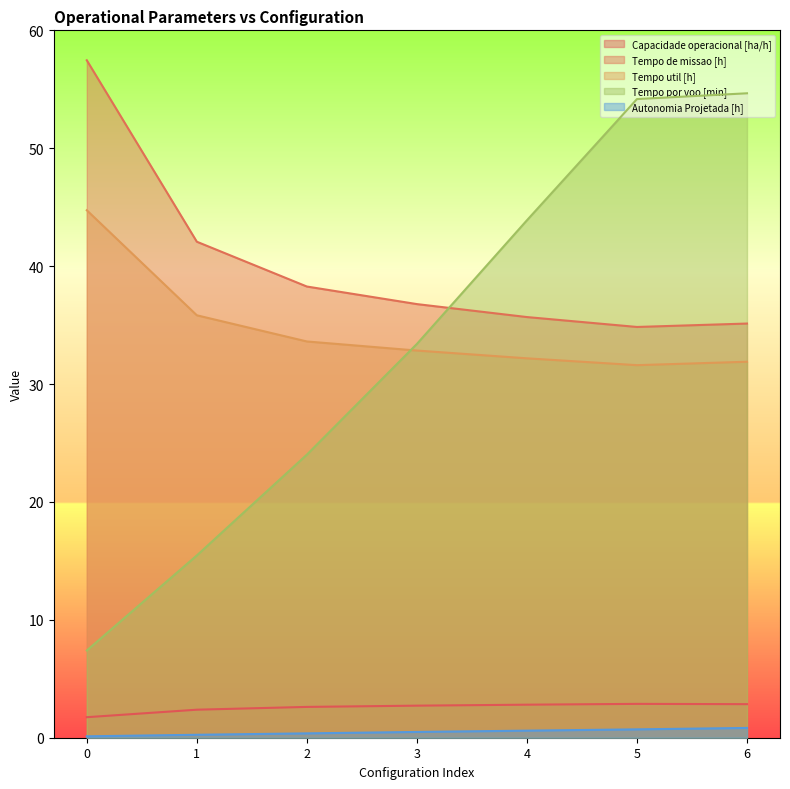

What is the approximate value of Tempo util [h] at 2?

33.6